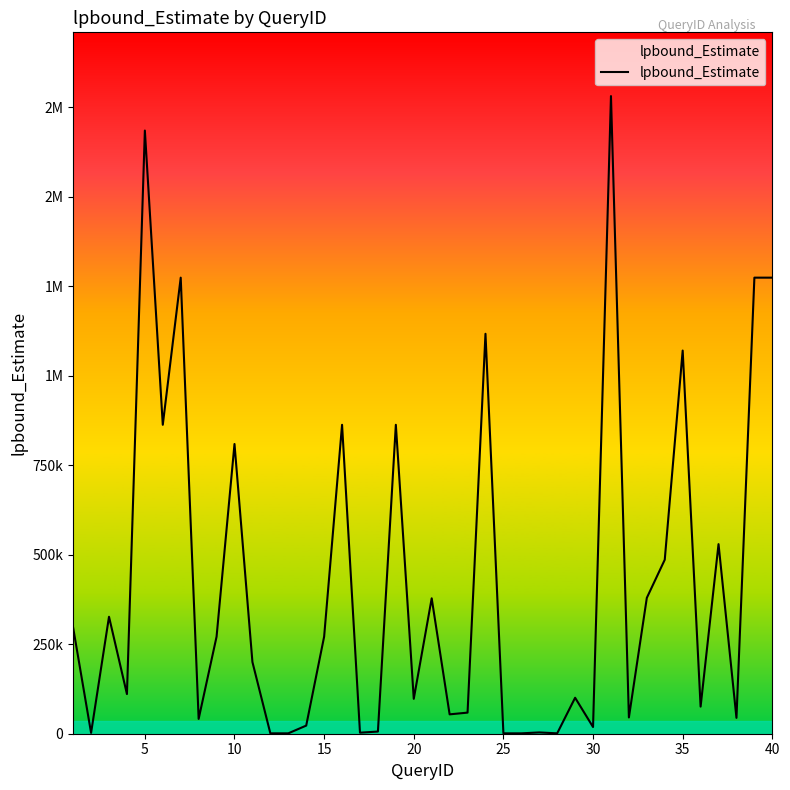

What is the sum of all values?

16706123.3